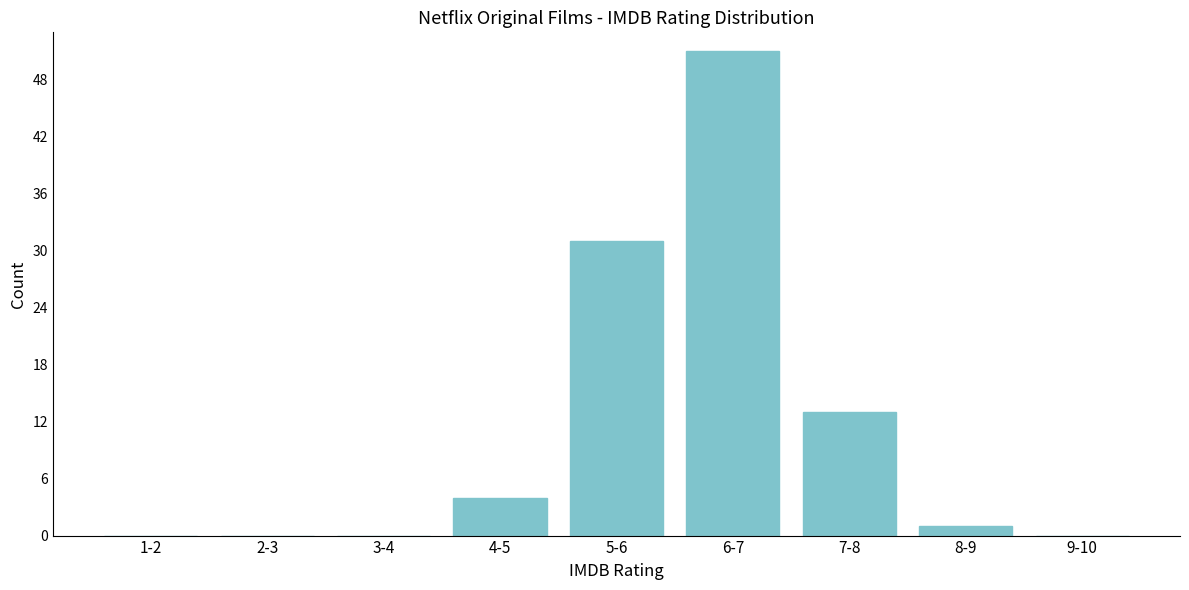

Reading left to right, transcribe all the data shown in this chart.

1-2=0	2-3=0	3-4=0	4-5=4	5-6=31	6-7=51	7-8=13	8-9=1	9-10=0